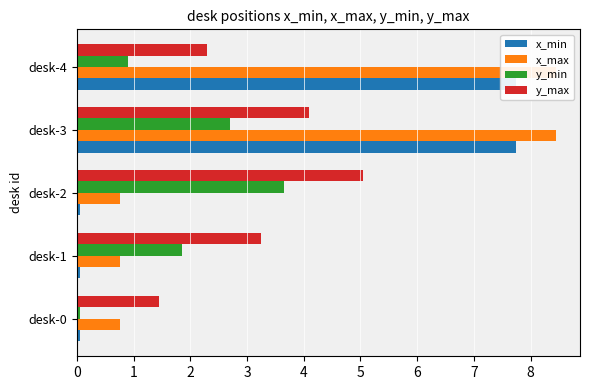

Which has a higher value, desk-2 or desk-3?

desk-3